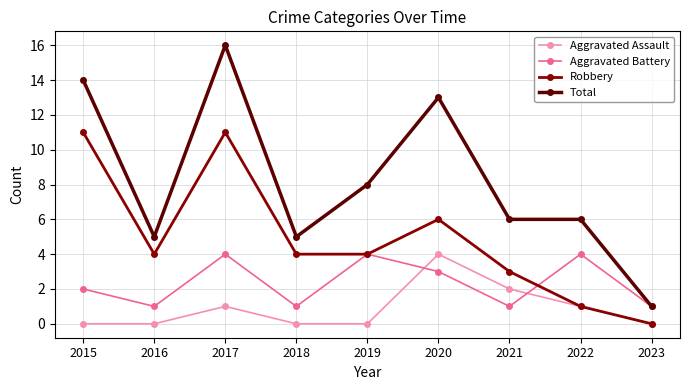

What is the difference between the maximum and minimum values in the Aggravated Assault series?

4